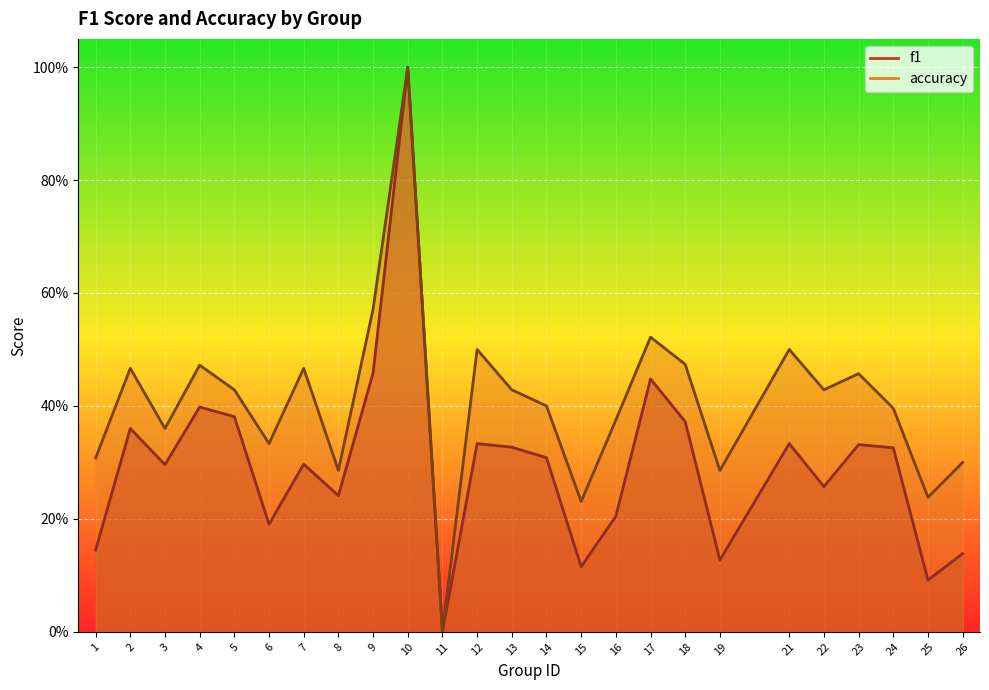

What is the difference between the accuracy values at 17 and 8?

0.2